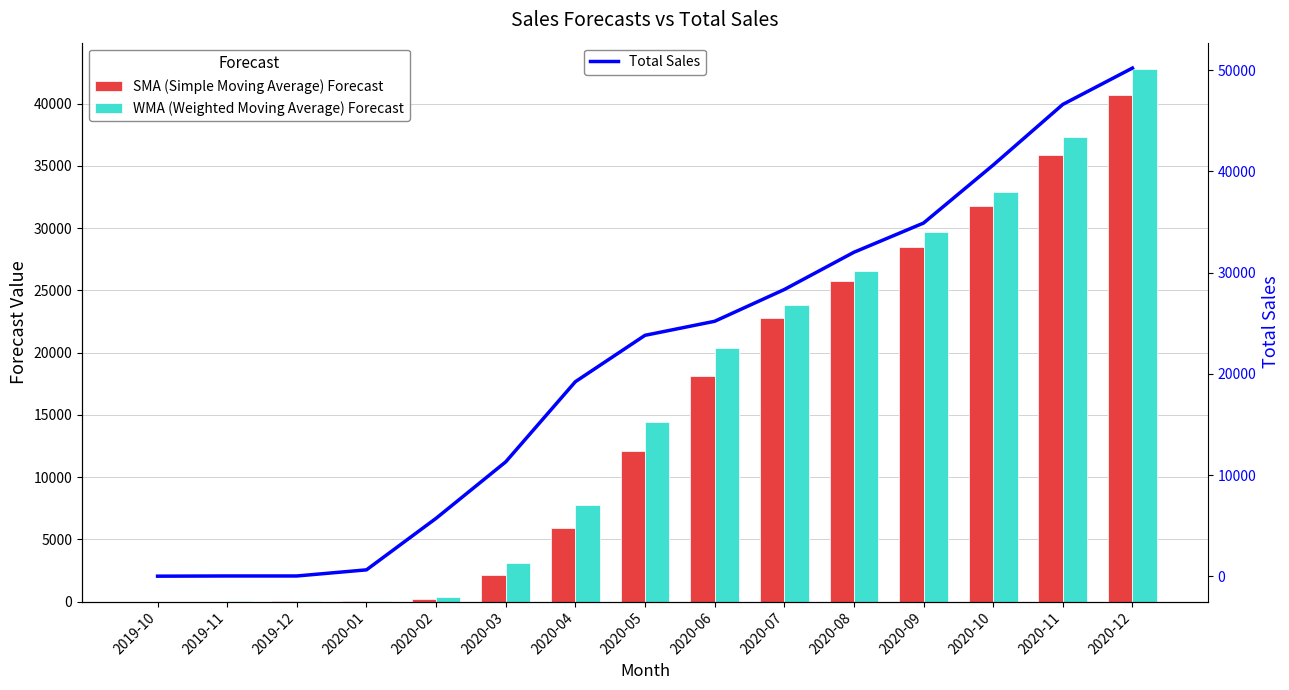

At which label does WMA (Weighted Moving Average) Forecast first exceed 14431?

2020-05